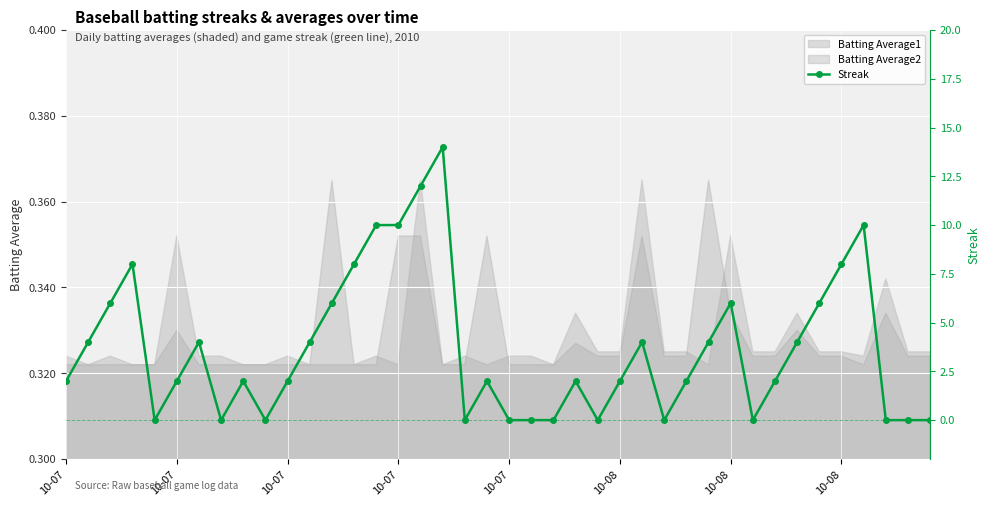

What is the value of the 26th point from the left?

2